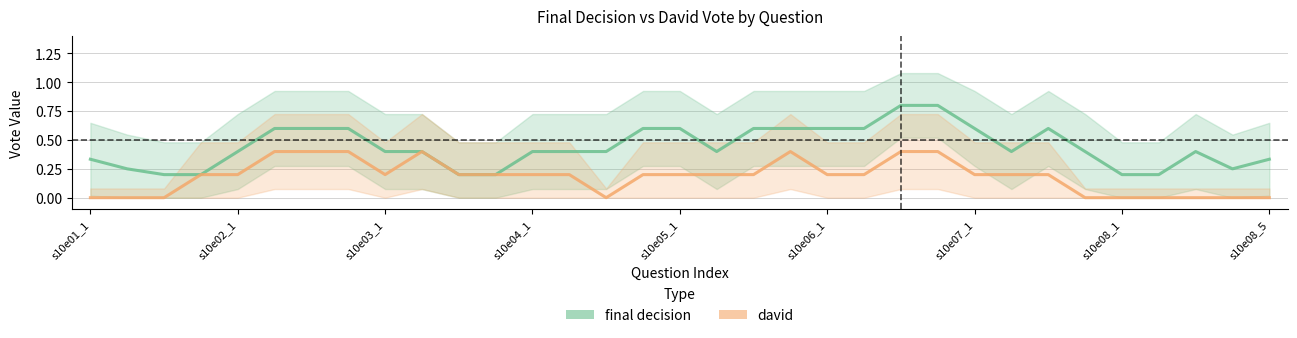

What is the minimum value for final decision?

0.2